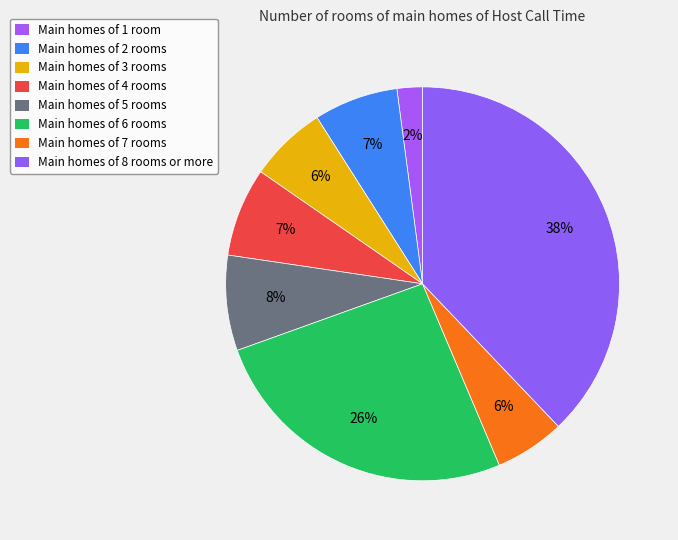

How many segments does this pie chart have?

8